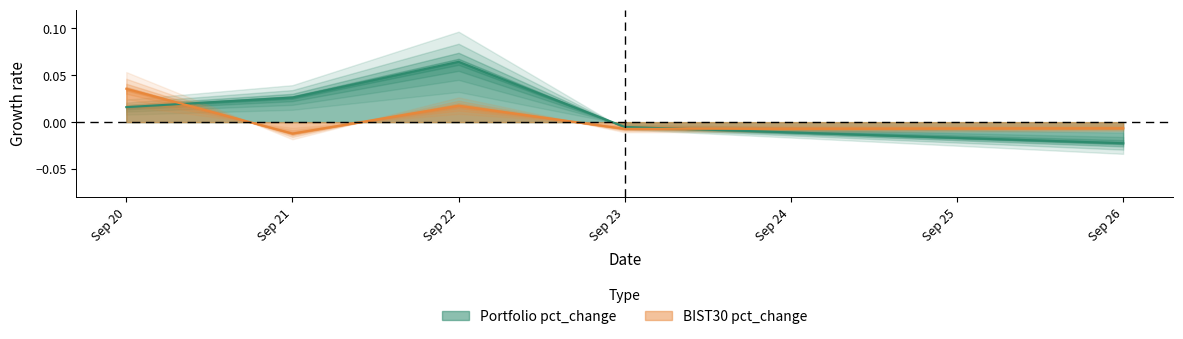

At which label does BIST30 pct_change reach its minimum?

Sep 21